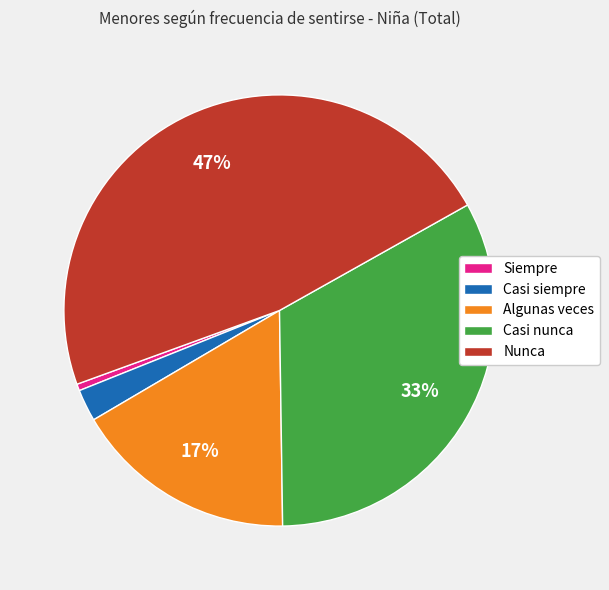

Does any single category account for the majority?

No